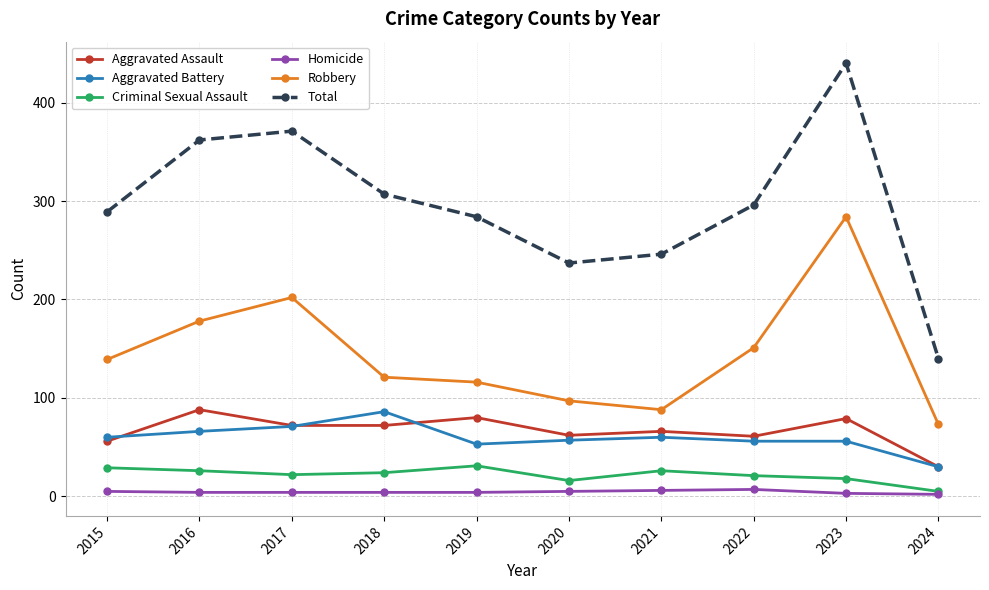

In Total, how many points are higher than both neighbors (excluding endpoints)?

2